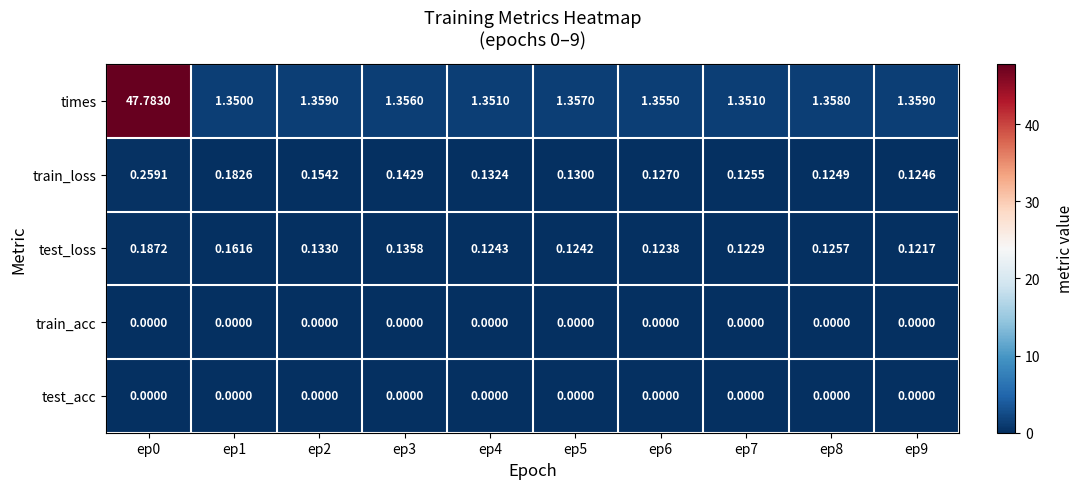

Which series has the largest total across all categories?

times